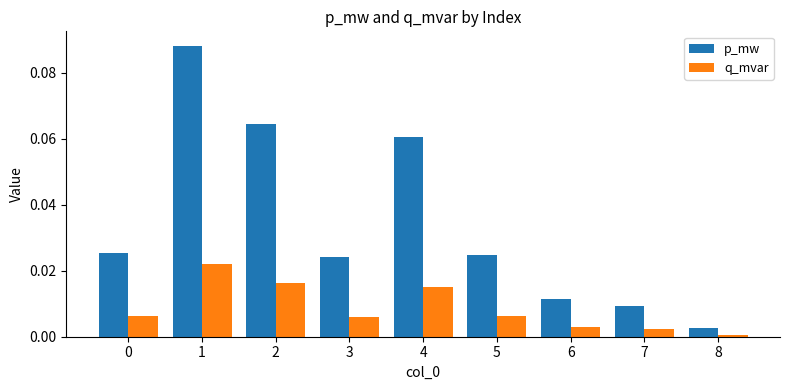

Which series has the largest range (max minus min)?

p_mw